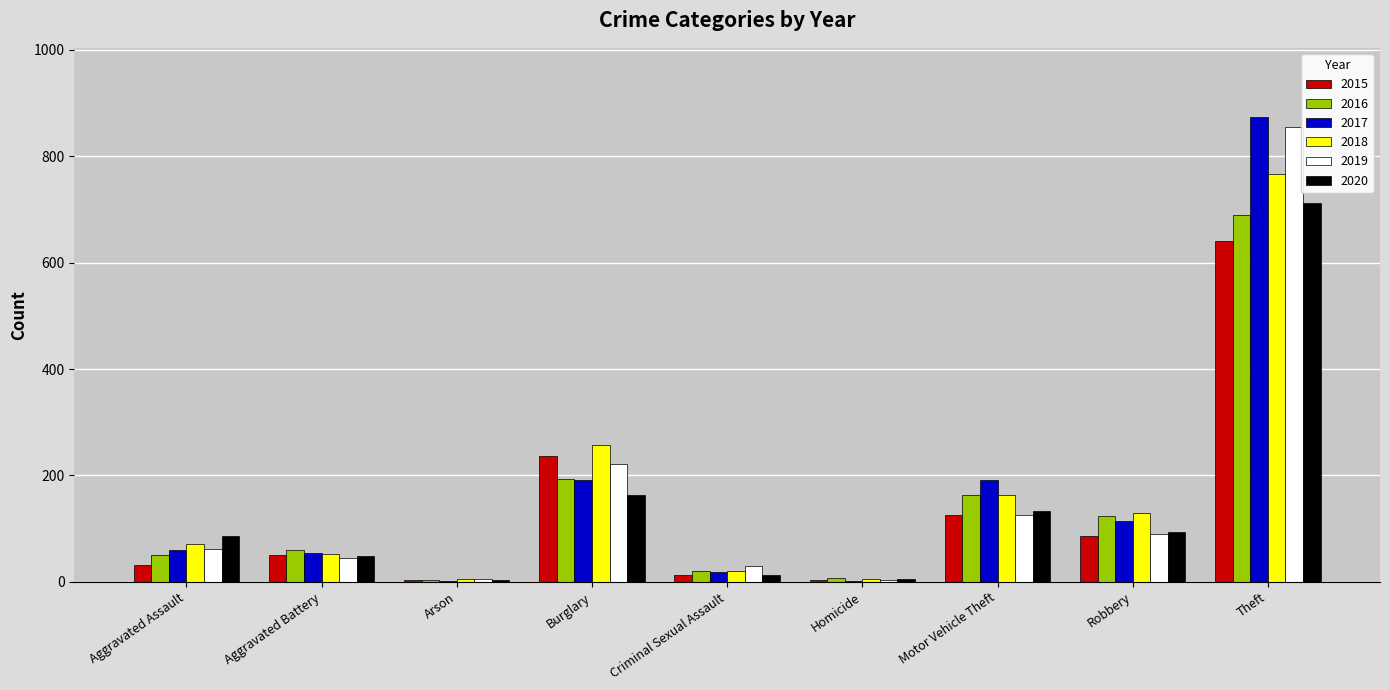

What are all the series names shown in the legend?

2015, 2016, 2017, 2018, 2019, 2020